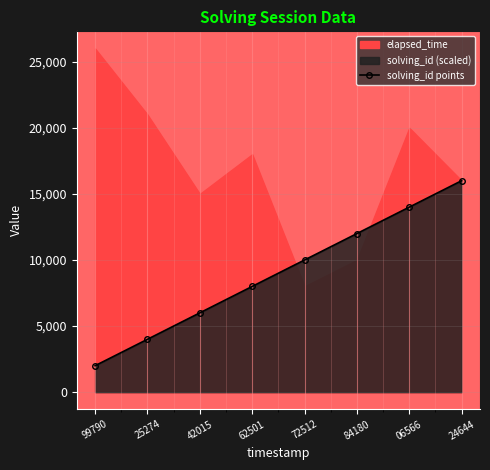

What is the value of the solving_id points point at the 6th from the left?

12000